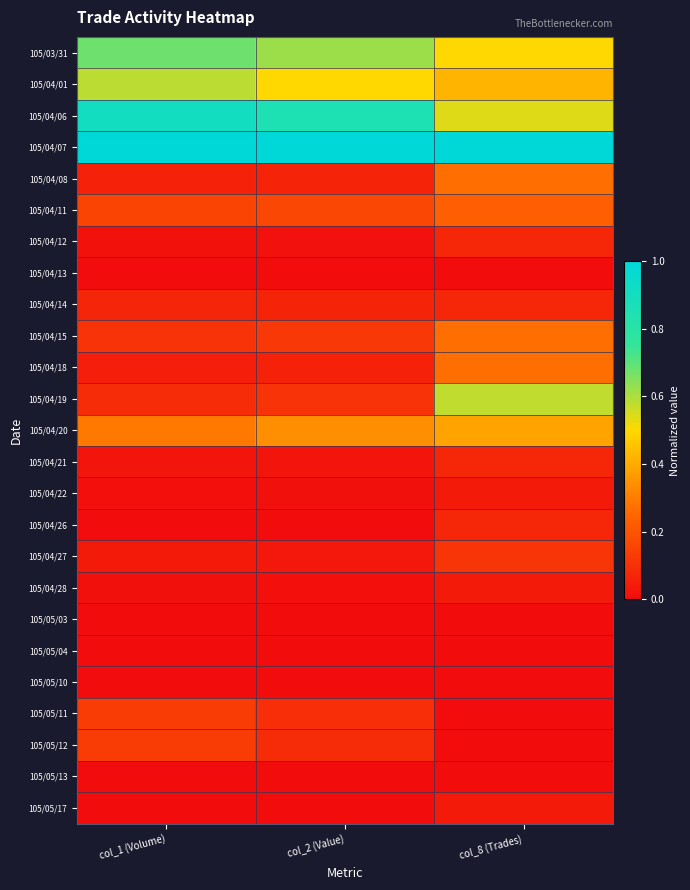

Reading left to right, transcribe all the data shown in this chart.

105/03/31: col_1 (Volume)=0.7	col_2 (Value)=0.6	col_8 (Trades)=0.5
105/04/01: col_1 (Volume)=0.6	col_2 (Value)=0.5	col_8 (Trades)=0.4
105/04/06: col_1 (Volume)=0.9	col_2 (Value)=0.9	col_8 (Trades)=0.5
105/04/07: col_1 (Volume)=1.0	col_2 (Value)=1.0	col_8 (Trades)=1.0
105/04/08: col_1 (Volume)=0.1	col_2 (Value)=0.1	col_8 (Trades)=0.3
105/04/11: col_1 (Volume)=0.2	col_2 (Value)=0.2	col_8 (Trades)=0.2
105/04/12: col_1 (Volume)=0.0	col_2 (Value)=0.0	col_8 (Trades)=0.1
105/04/13: col_1 (Volume)=0.0	col_2 (Value)=0.0	col_8 (Trades)=0.0
105/04/14: col_1 (Volume)=0.1	col_2 (Value)=0.1	col_8 (Trades)=0.1
105/04/15: col_1 (Volume)=0.1	col_2 (Value)=0.1	col_8 (Trades)=0.3
105/04/18: col_1 (Volume)=0.1	col_2 (Value)=0.1	col_8 (Trades)=0.3
105/04/19: col_1 (Volume)=0.1	col_2 (Value)=0.1	col_8 (Trades)=0.6
105/04/20: col_1 (Volume)=0.3	col_2 (Value)=0.3	col_8 (Trades)=0.4
105/04/21: col_1 (Volume)=0.0	col_2 (Value)=0.0	col_8 (Trades)=0.1
105/04/22: col_1 (Volume)=0.0	col_2 (Value)=0.0	col_8 (Trades)=0.0
105/04/26: col_1 (Volume)=0.0	col_2 (Value)=0.0	col_8 (Trades)=0.1
105/04/27: col_1 (Volume)=0.0	col_2 (Value)=0.0	col_8 (Trades)=0.1
105/04/28: col_1 (Volume)=0.0	col_2 (Value)=0.0	col_8 (Trades)=0.0
105/05/03: col_1 (Volume)=0.0	col_2 (Value)=0.0	col_8 (Trades)=0.0
105/05/04: col_1 (Volume)=0.0	col_2 (Value)=0.0	col_8 (Trades)=0.0
105/05/10: col_1 (Volume)=0.0	col_2 (Value)=0.0	col_8 (Trades)=0.0
105/05/11: col_1 (Volume)=0.1	col_2 (Value)=0.1	col_8 (Trades)=0.0
105/05/12: col_1 (Volume)=0.1	col_2 (Value)=0.1	col_8 (Trades)=0.0
105/05/13: col_1 (Volume)=0.0	col_2 (Value)=0.0	col_8 (Trades)=0.0
105/05/17: col_1 (Volume)=0.0	col_2 (Value)=0.0	col_8 (Trades)=0.0